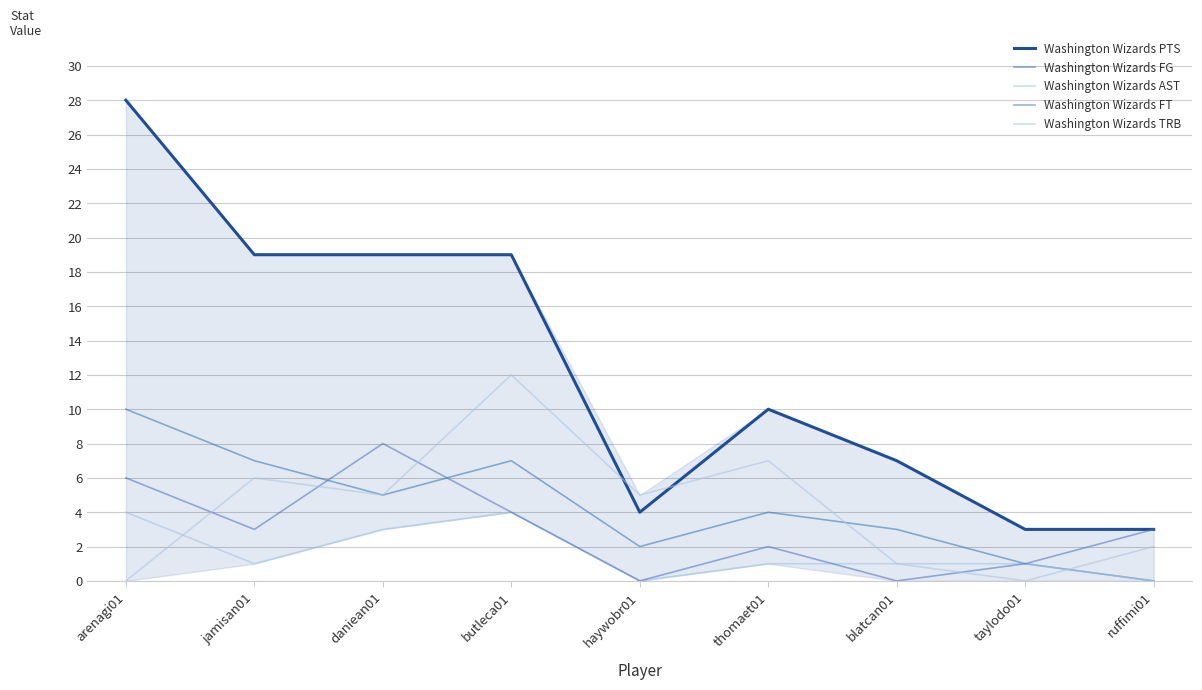

What is the spread (max minus min) of values at arenagi01?

28